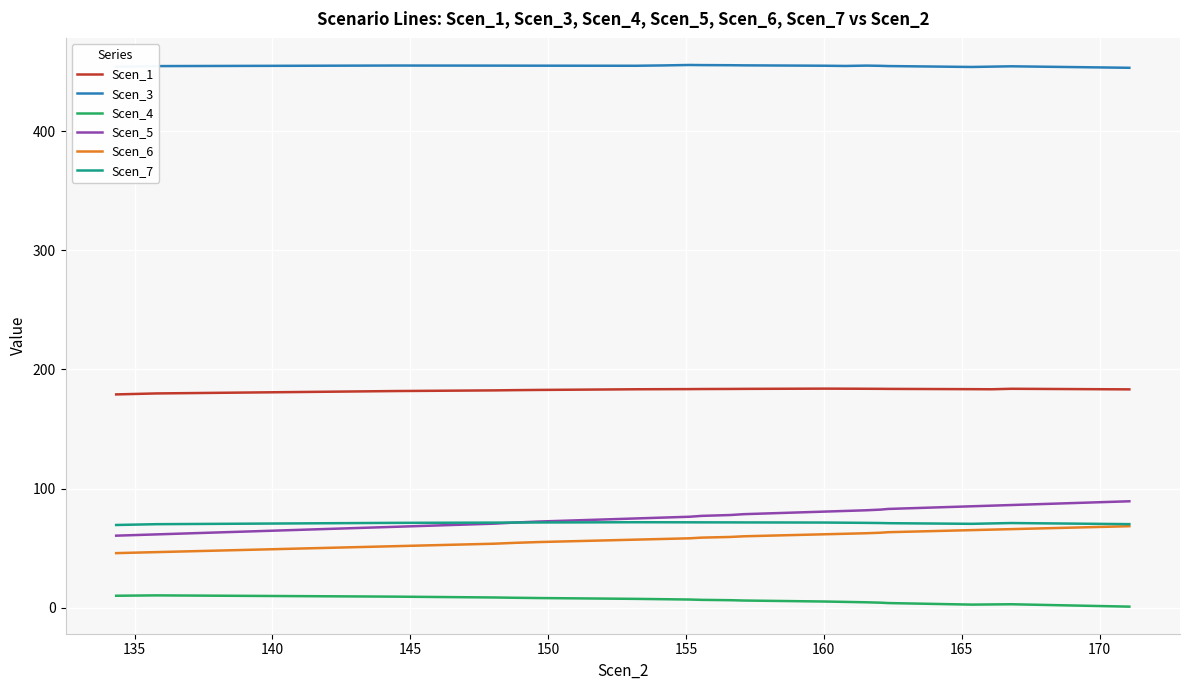

What is the difference between the second highest and second lowest values in the Scen_3 series?

2.1